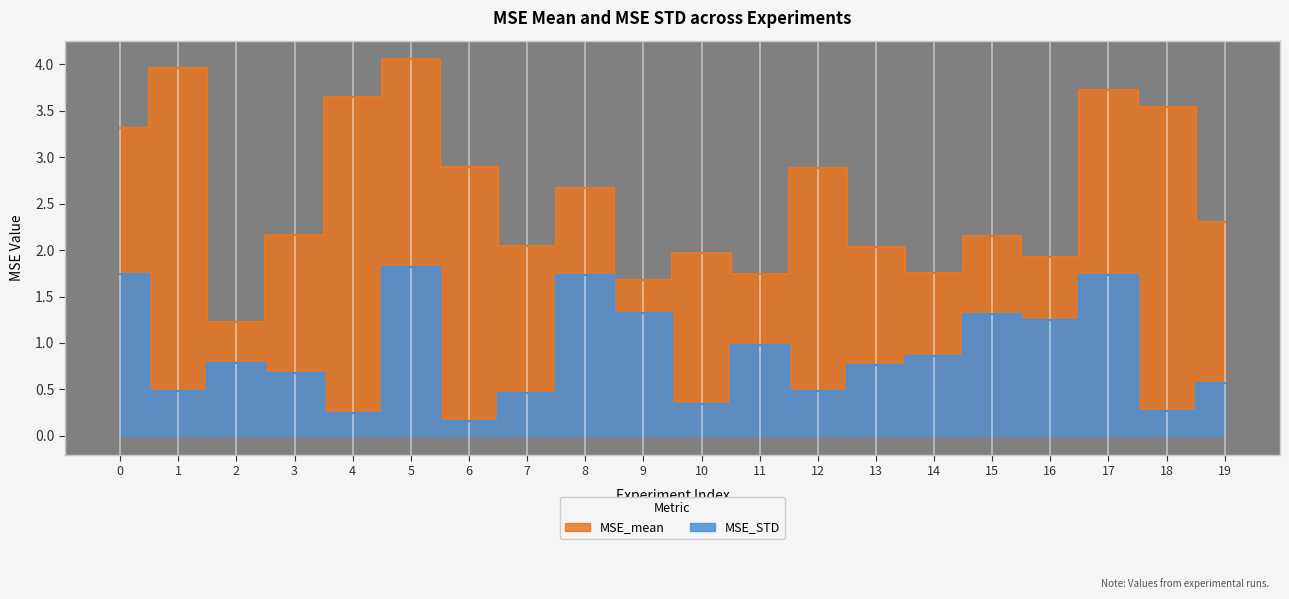

True or false: MSE_STD and MSE_mean intersect in this chart.

False